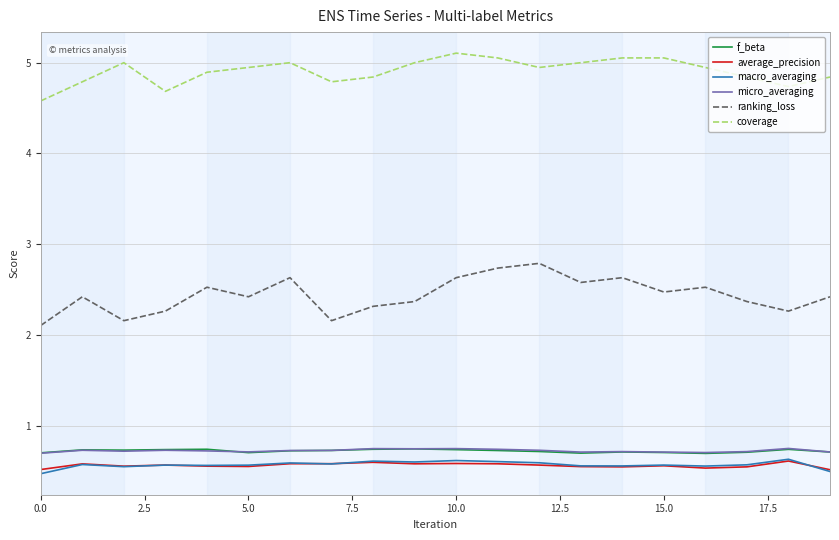

What is the highest value of the f_beta series?

0.7